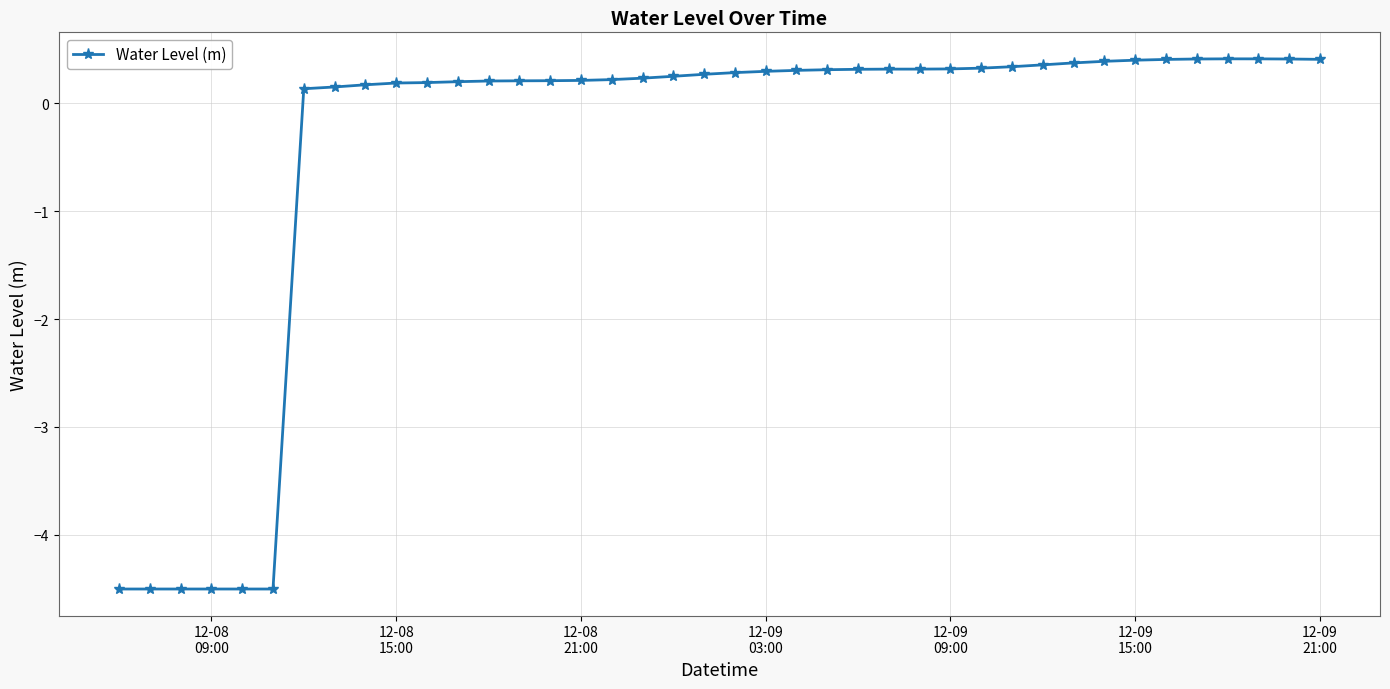

Does the chart display data point markers on the line(s)?

Yes